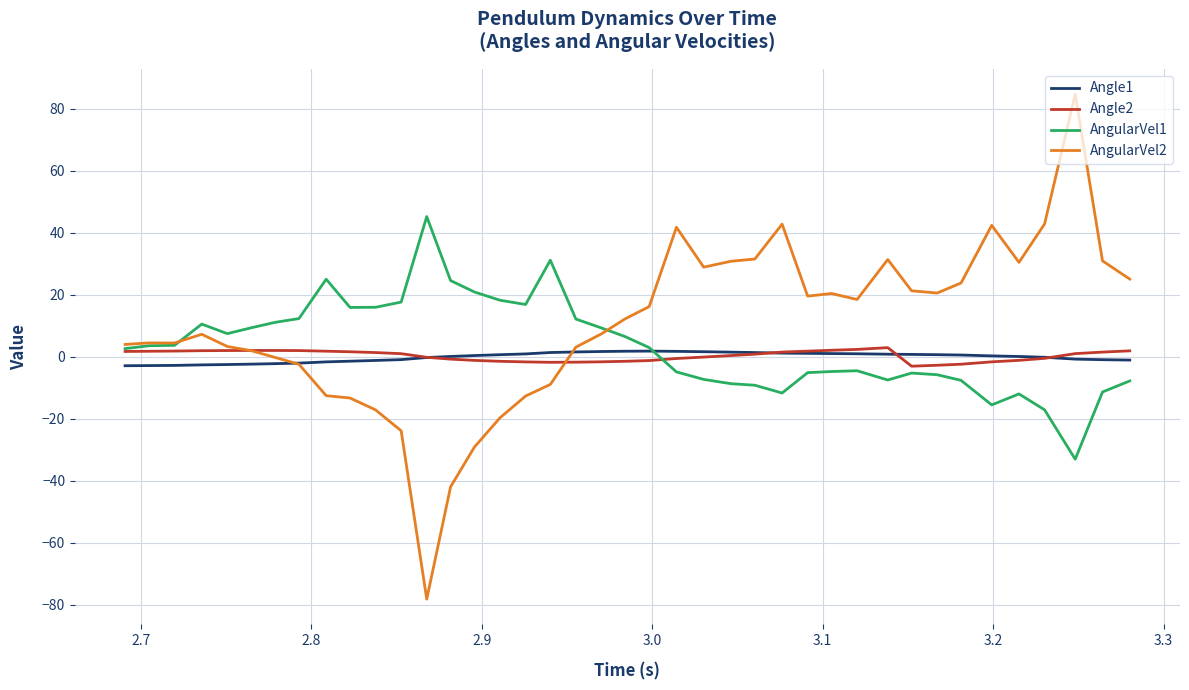

Which series has the widest spread of values?

AngularVel2